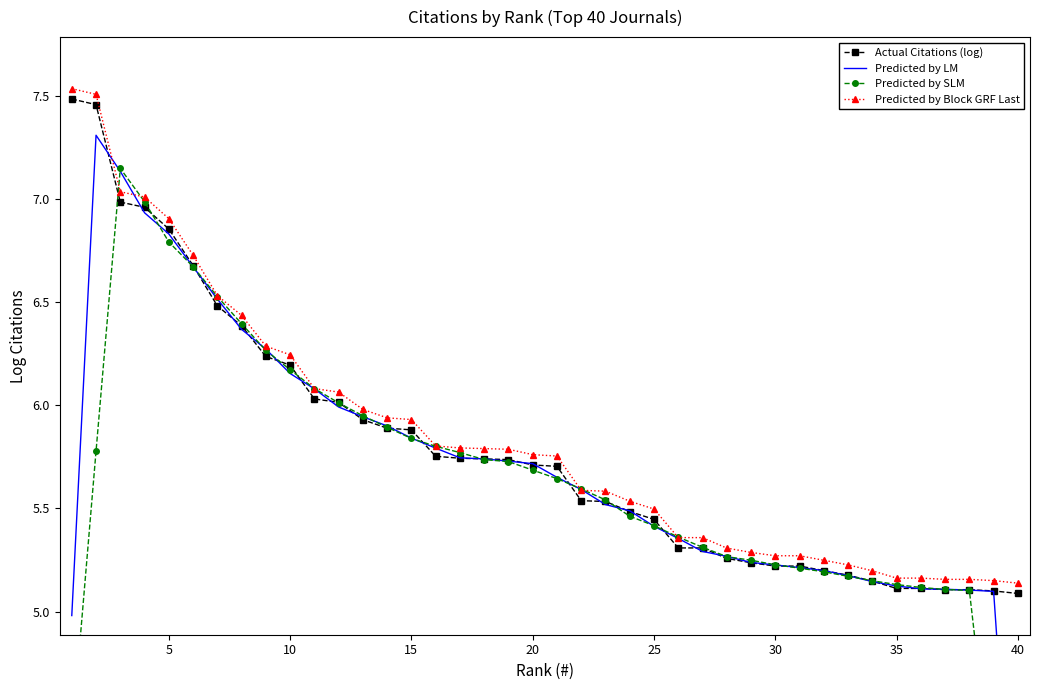

True or false: Actual Citations (log) and Predicted by Block GRF Last cross at least once.

False